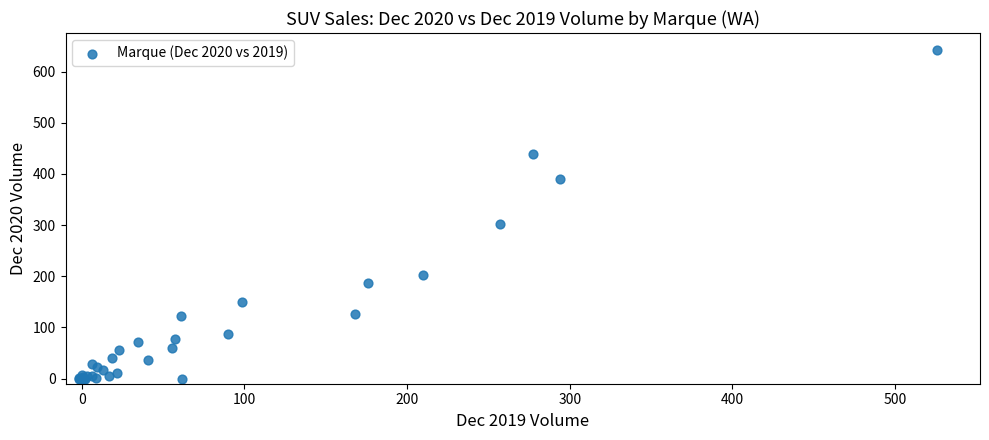

What Y value in the scatter plot is closest to 320?

301.3